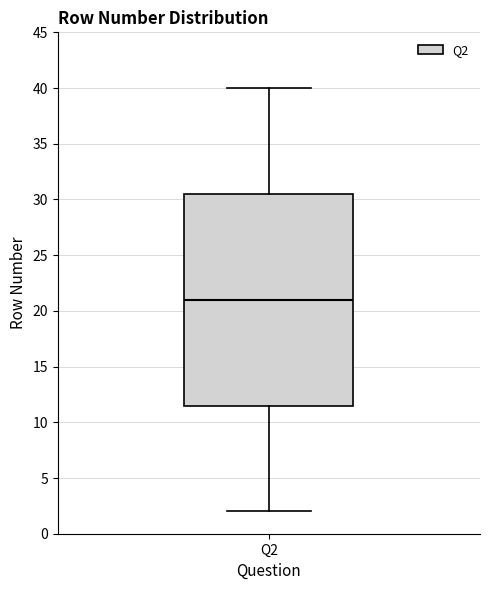

Read this box plot against the y-axis: the position of the median line, the range covered by the box, and the ends of both whiskers. The values are not printed on the chart, so give them approximately, as read against the axis.

median 21.0, box 11.5 to 30.5, whiskers 2.0 to 40.0